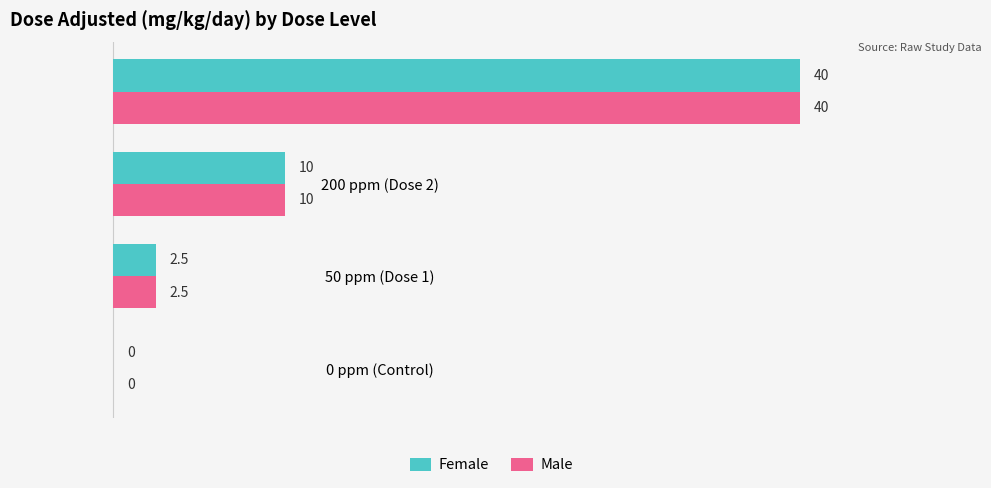

Which category has the highest value in the Male series?

800 ppm (Dose 3)